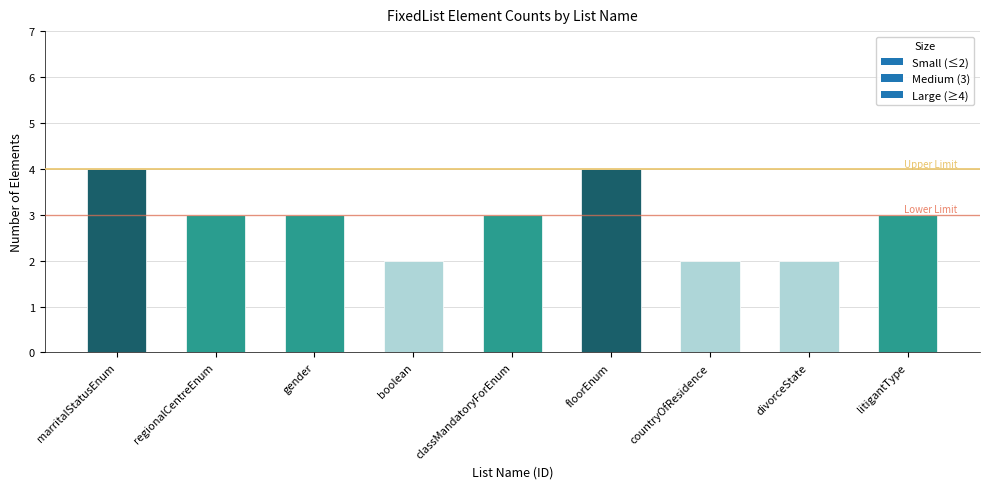

Does the chart contain stacked bars?

No